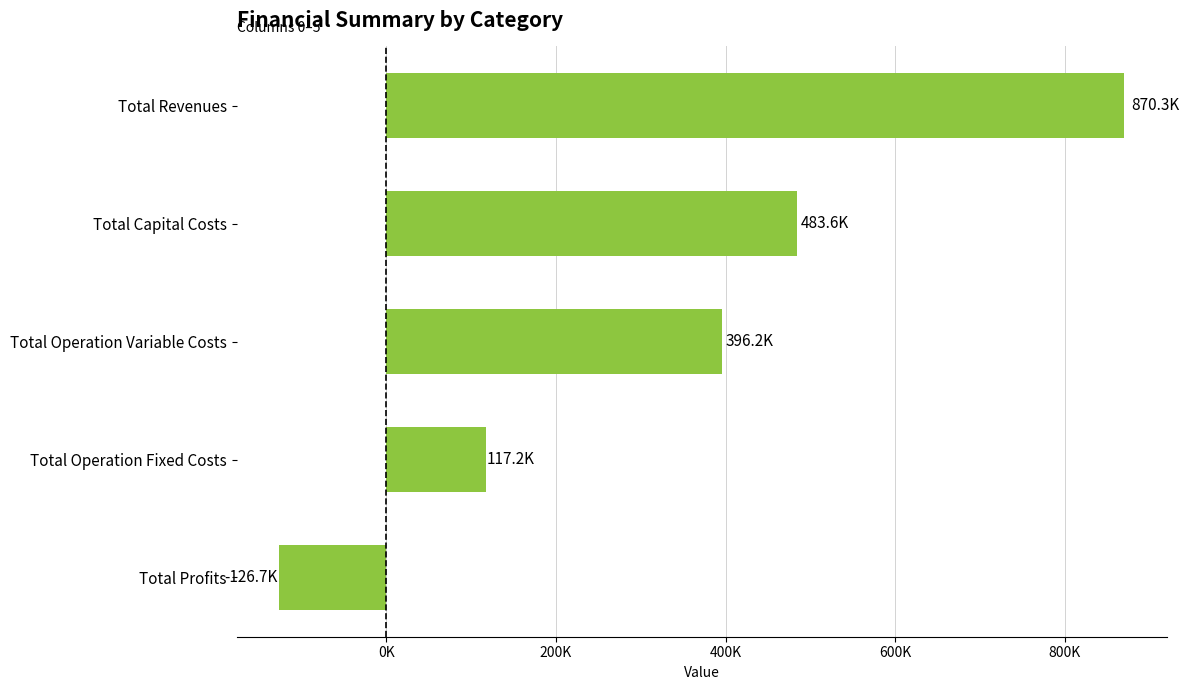

Are the bars grouped side by side (vs. stacked)?

No